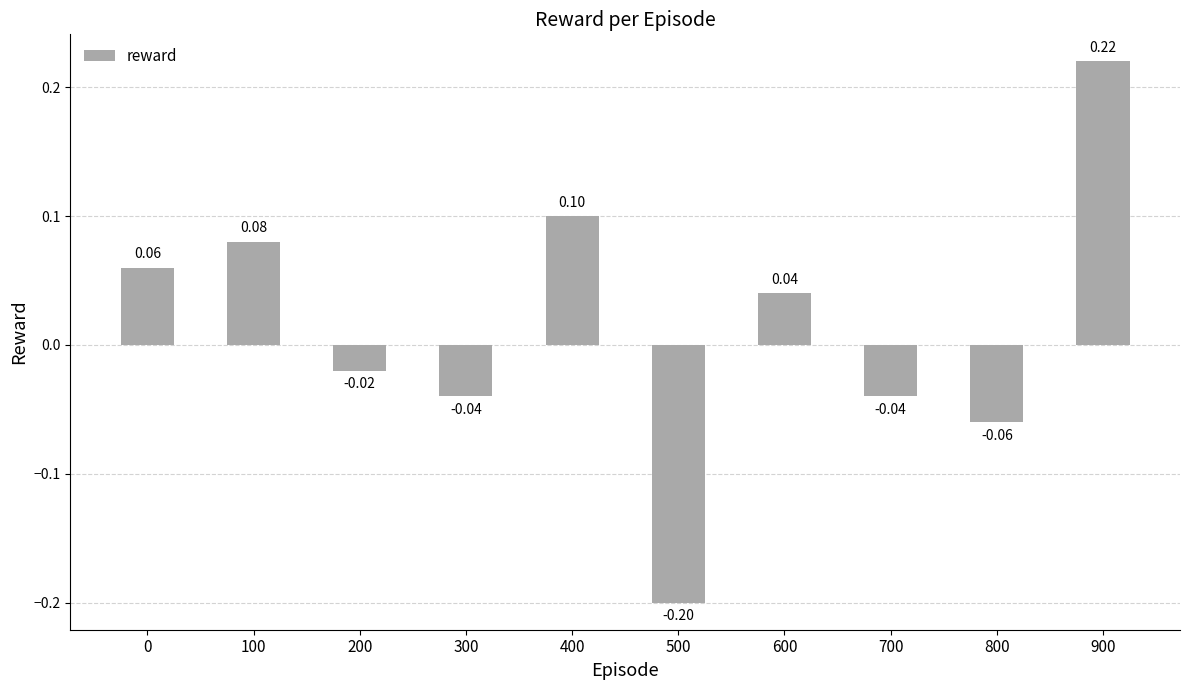

What is the difference between the maximum and minimum values?

0.4